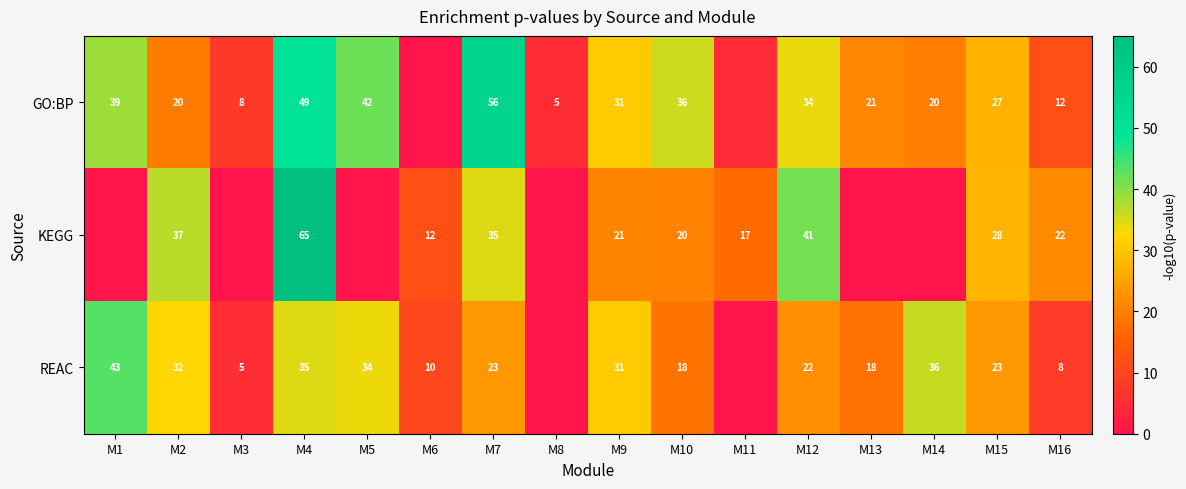

Between M7 and M16, which series saw the biggest shift?

GO:BP